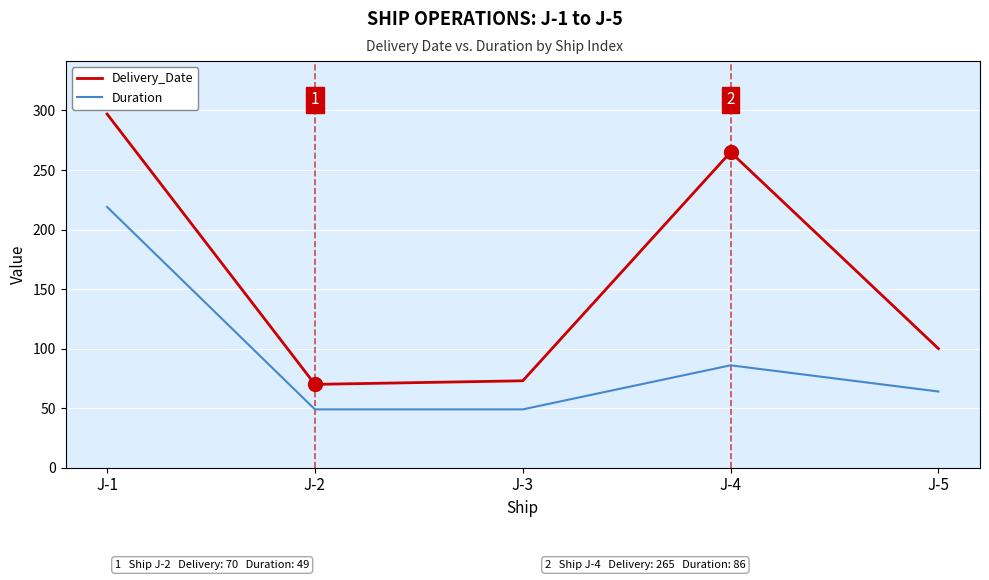

What is the total value across all series at J-2?

119